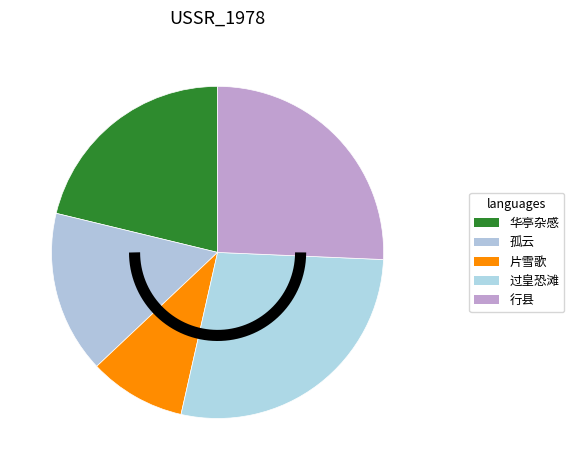

The 过皇恐滩·一片孤帆纵所如 slice represents 38% of the pie. True or false?

False